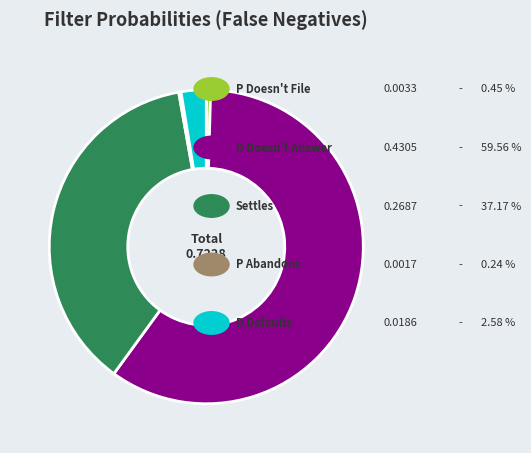

Is there a majority slice in this chart?

Yes